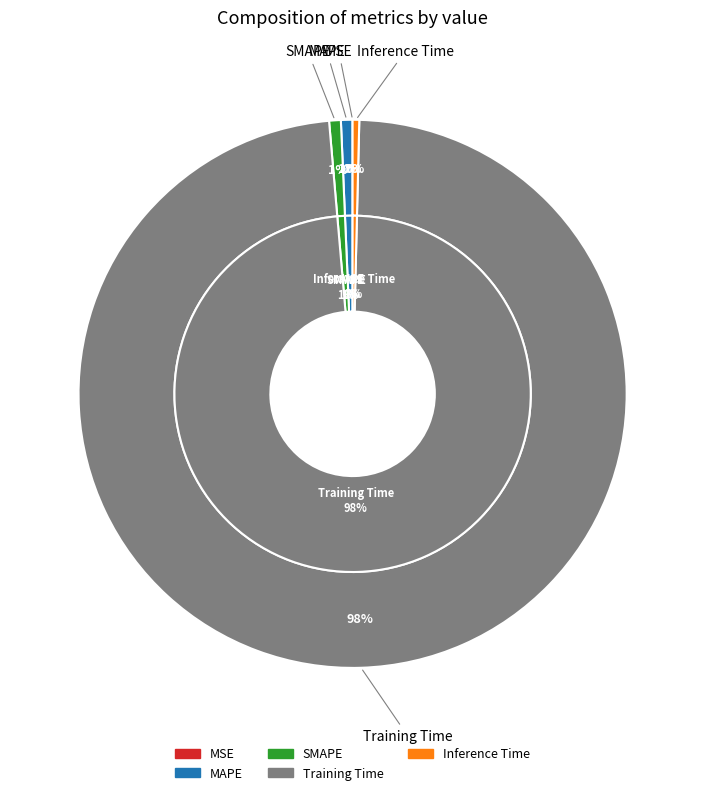

To the nearest percent, what percentage of the pie is MAPE?

1%